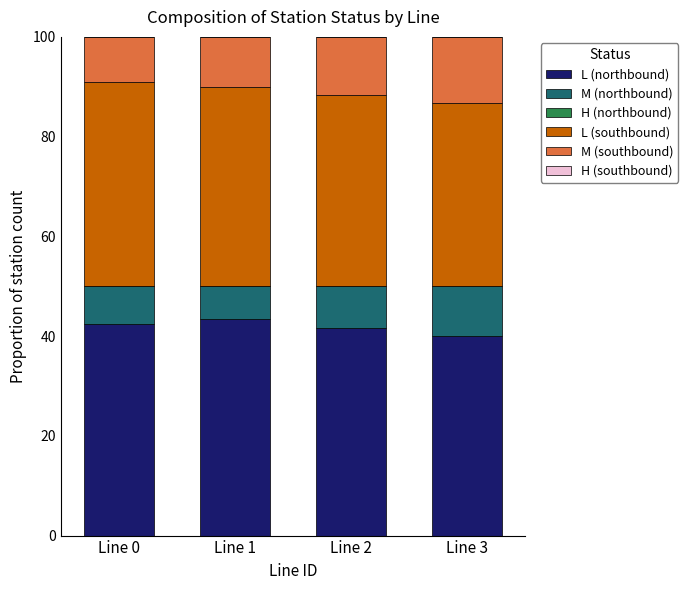

What is the minimum value for L (northbound)?

40.0